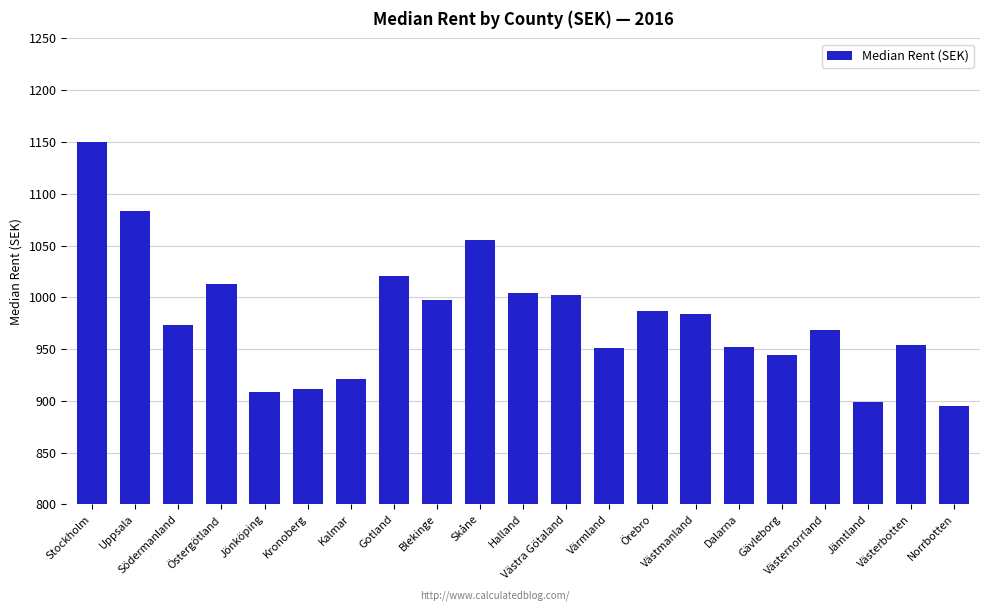

What is the sum of the values at Skåne and Dalarna?

2007